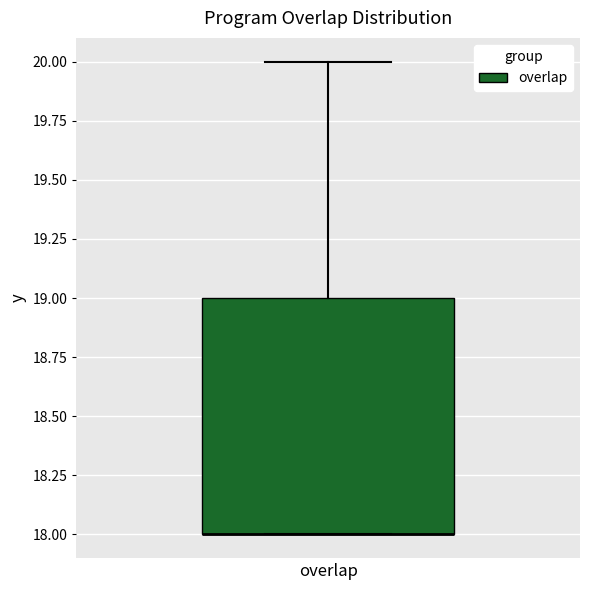

Where is the lower edge of the box for overlap on the y-axis? The values are not printed on the chart, so give them approximately, as read against the axis.

18